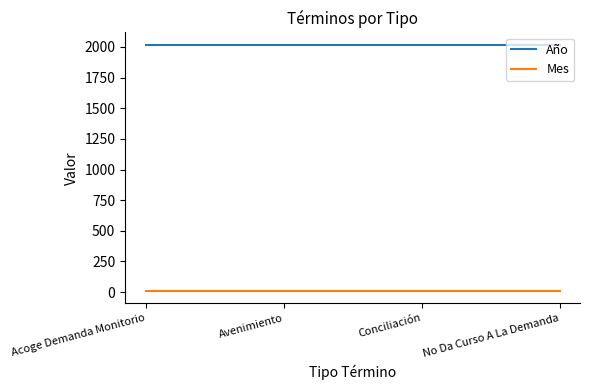

What is the maximum value shown in the chart?

2018